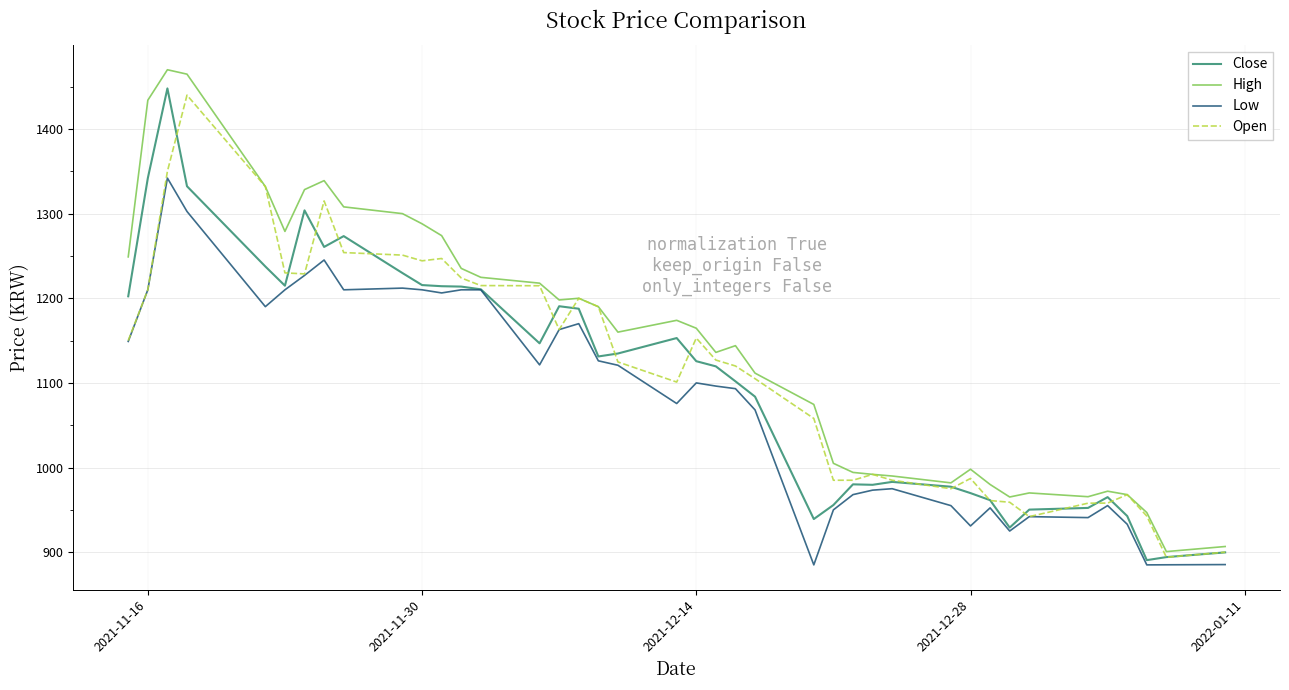

What is the minimum value shown in the chart?

885.0